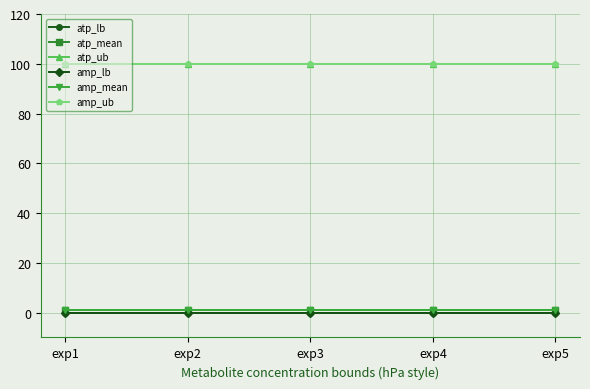

At which label is atp_lb closest to 0?

exp1